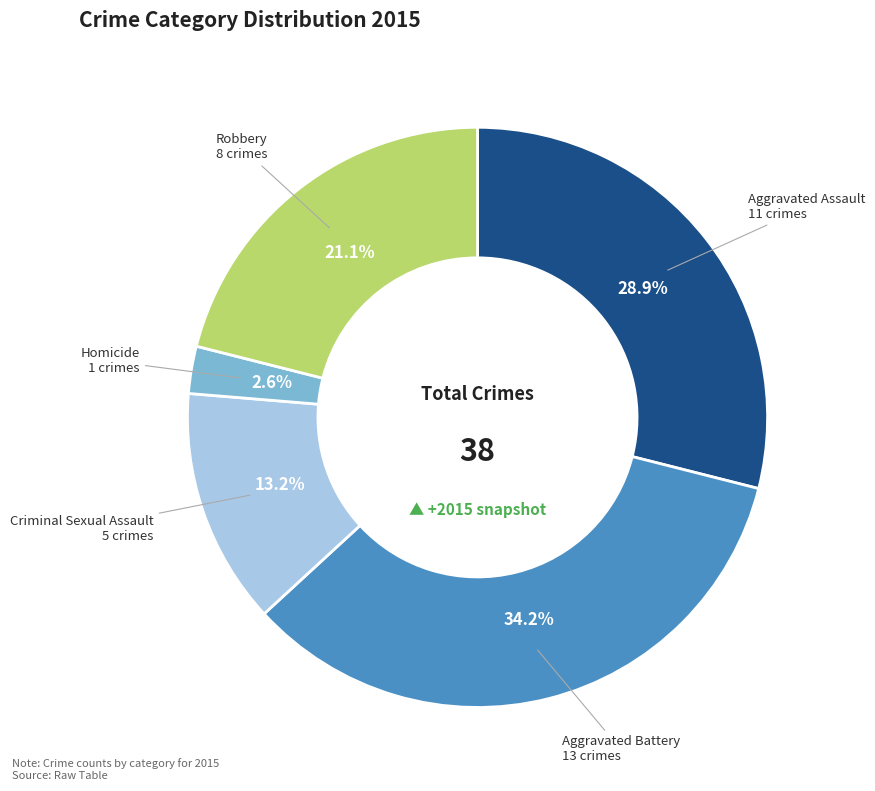

Rank the categories by value from lowest to highest.

Homicide, Criminal Sexual Assault, Robbery, Aggravated Assault, Aggravated Battery